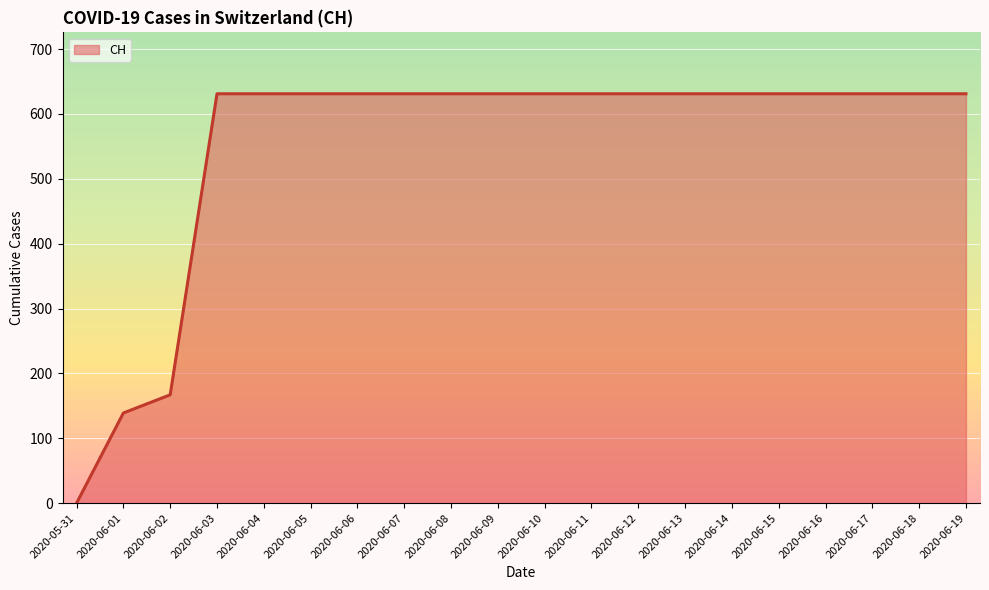

Where is the data nearest to the value 315?

2020-06-02